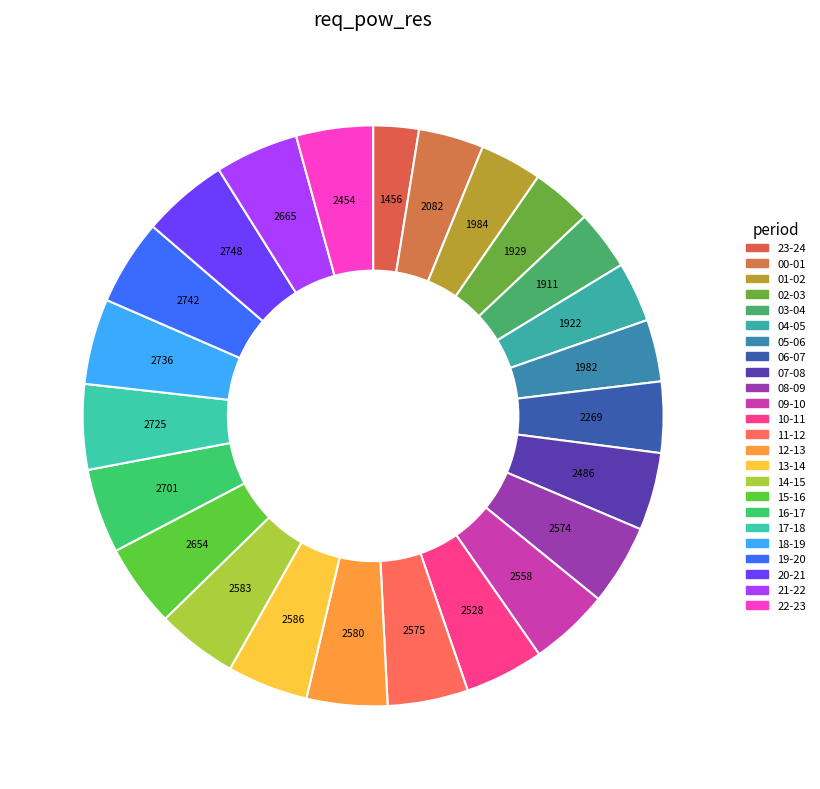

Which has a higher value, 14-15 or 12-13?

14-15